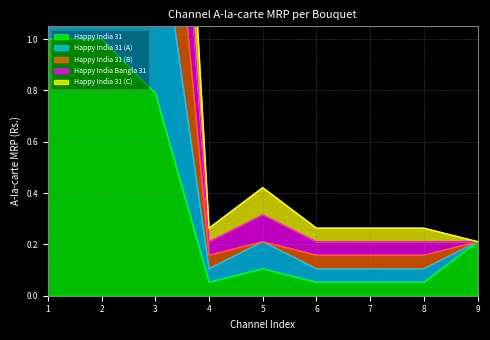

What is the maximum value for Happy India 31?

1.0